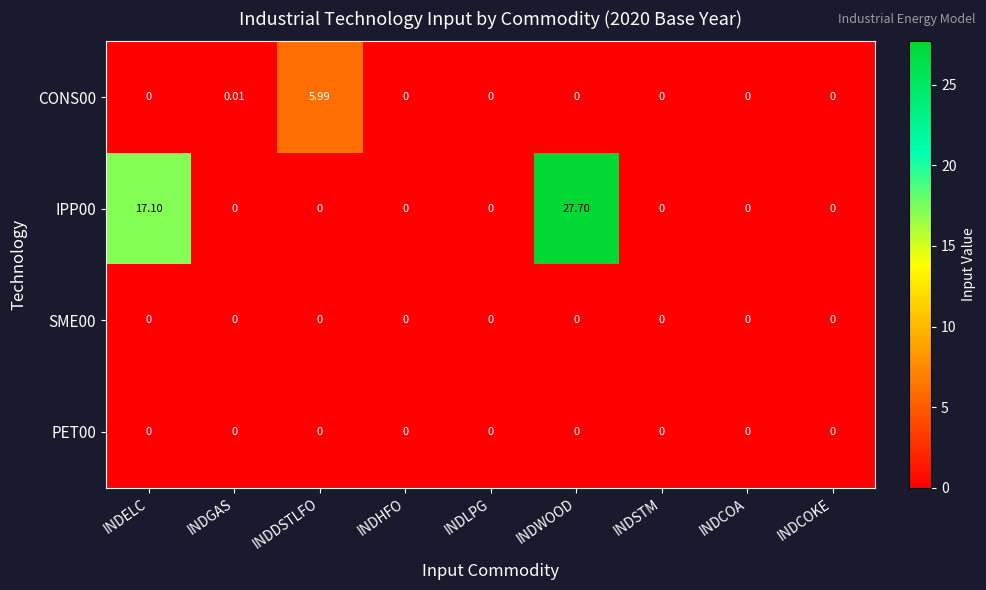

At which category is the sum across all series the highest?

INDWOOD